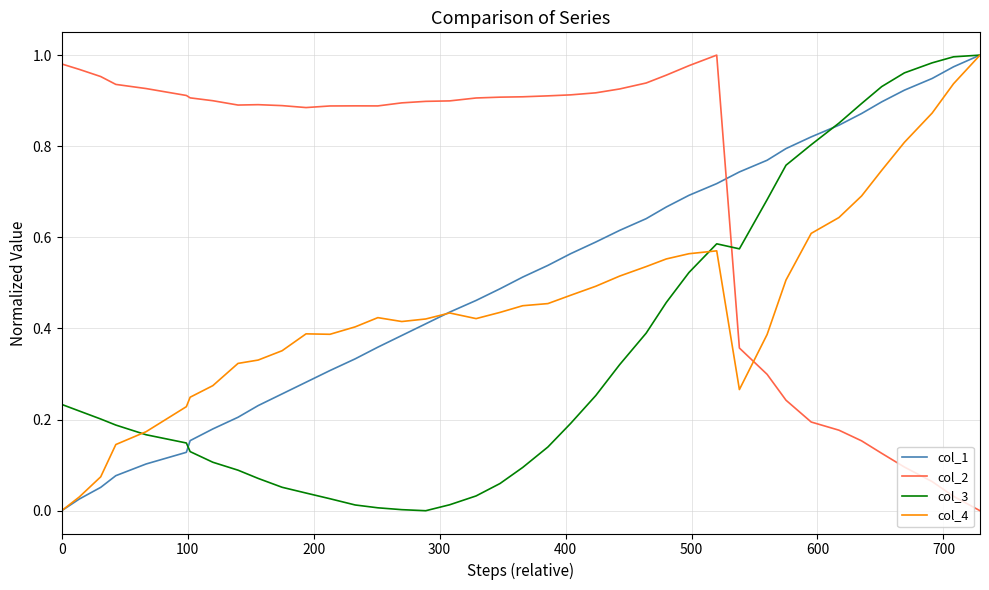

Which series ends up on top after the final intersection of col_3 and col_2?

col_3